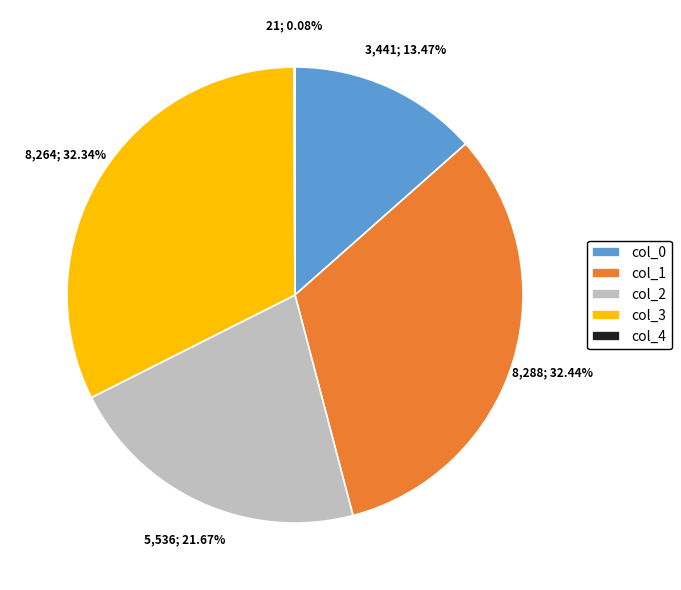

Do col_3 and col_0 together represent more than half of the pie?

No